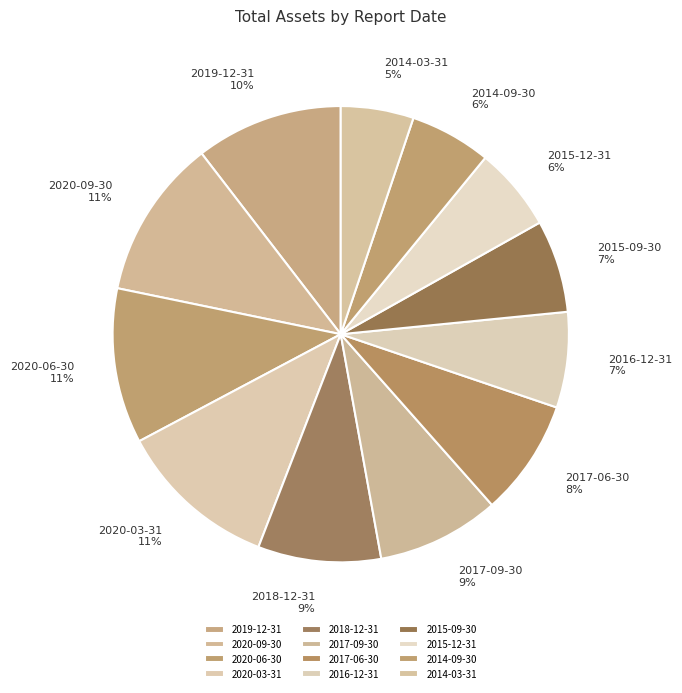

Is the sum of 2014-09-30 and 2016-12-31 greater than half?

No